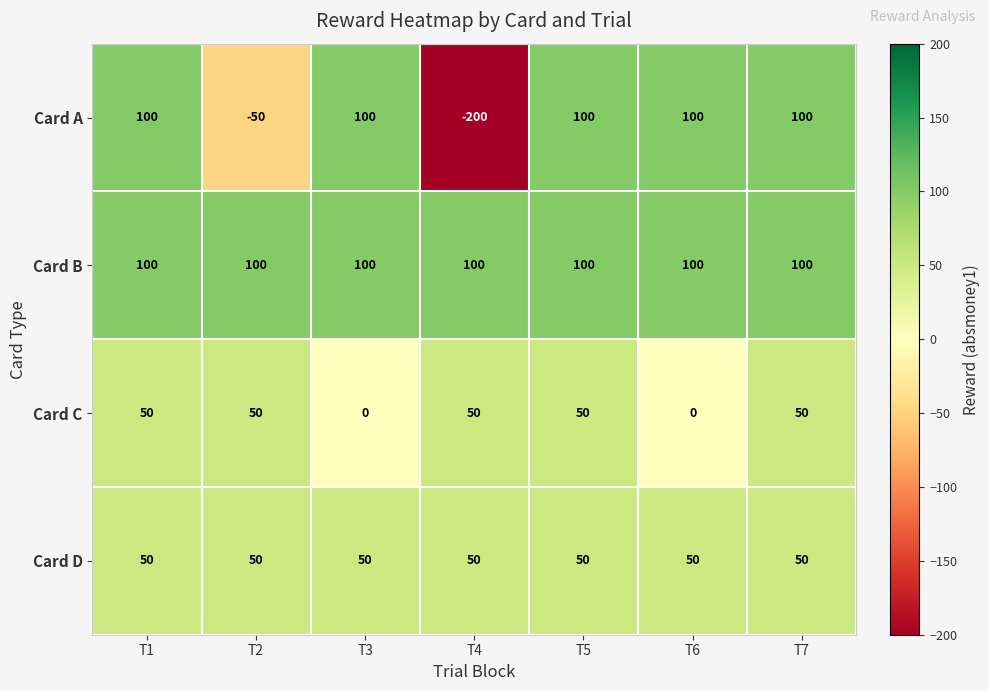

Is it true that Card B equals 143 at T7?

False